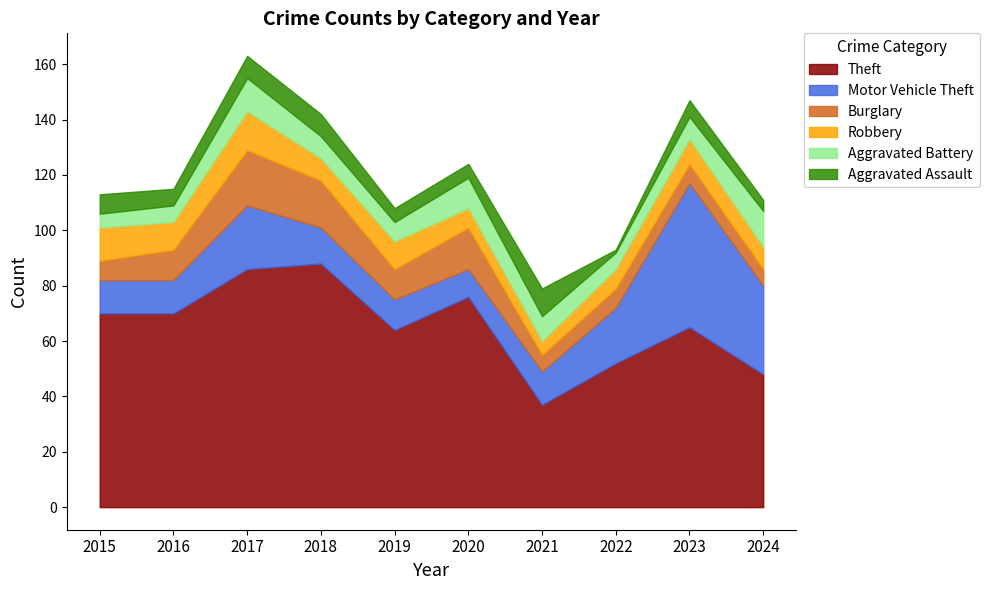

Reading left to right, list all the values displayed in this chart.

Theft: 70	70	86	88	64	76	37	52	65	48
Motor Vehicle Theft: 12	12	23	13	11	10	12	20	52	32
Burglary: 7	11	20	17	11	15	6	7	7	6
Robbery: 12	10	14	8	10	7	5	7	9	8
Aggravated Battery: 5	6	12	8	7	11	9	6	8	13
Aggravated Assault: 7	6	8	8	5	5	10	1	6	4